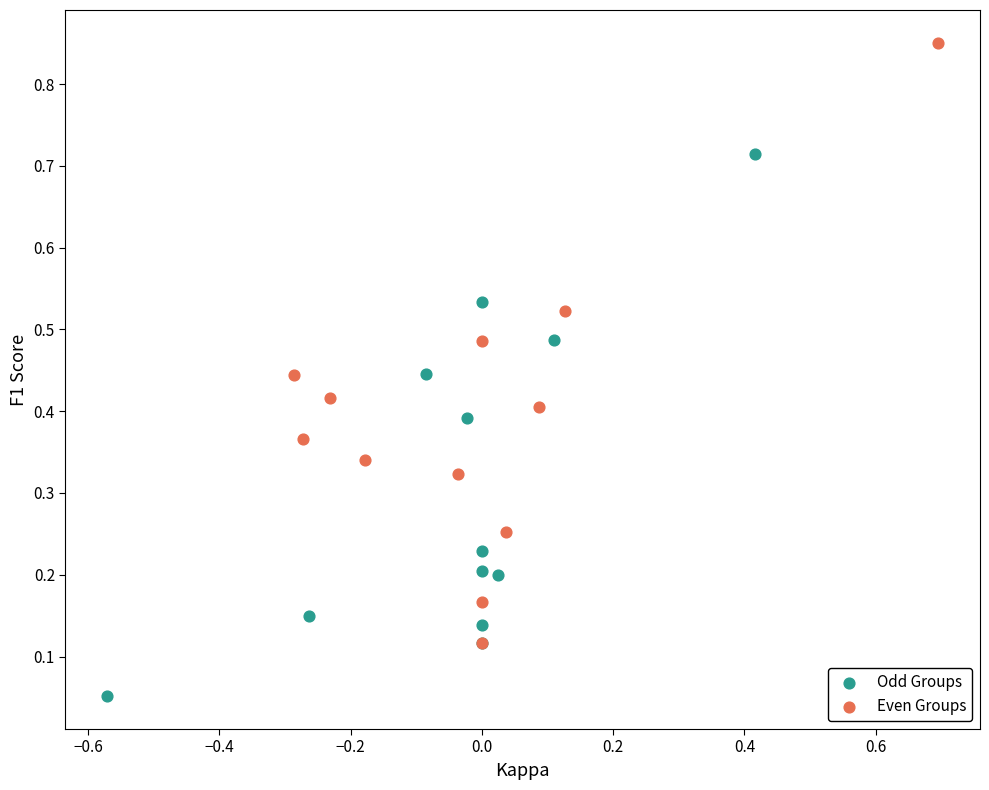

Which series reaches the maximum Y coordinate?

Even Groups